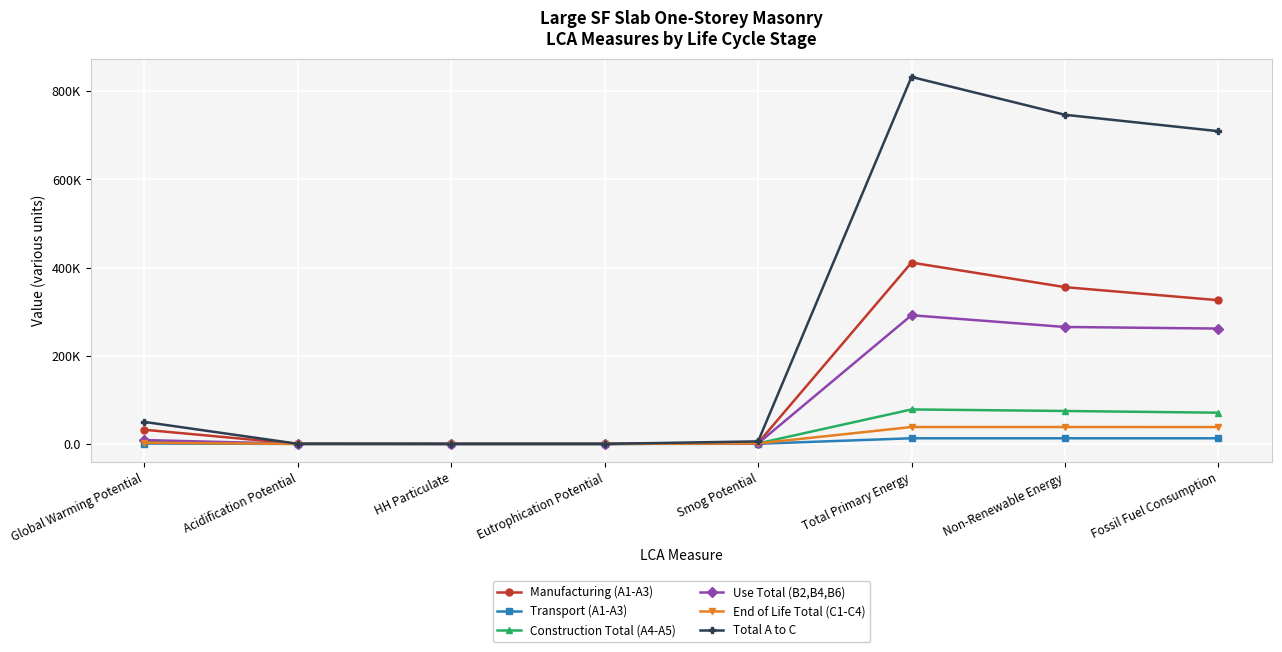

Between Smog Potential and Fossil Fuel Consumption, which series saw the biggest shift?

Total A to C